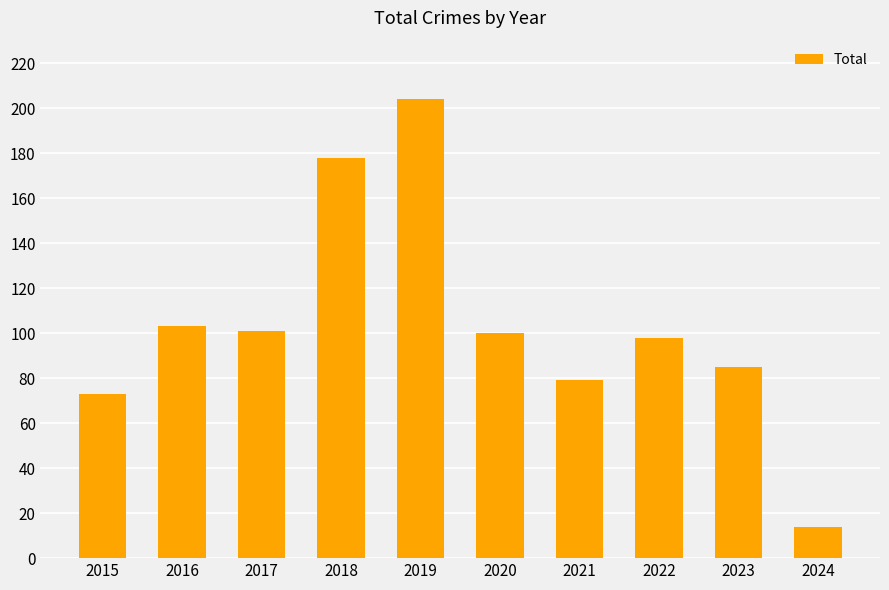

Is it true that the value at 2018 is 298?

False